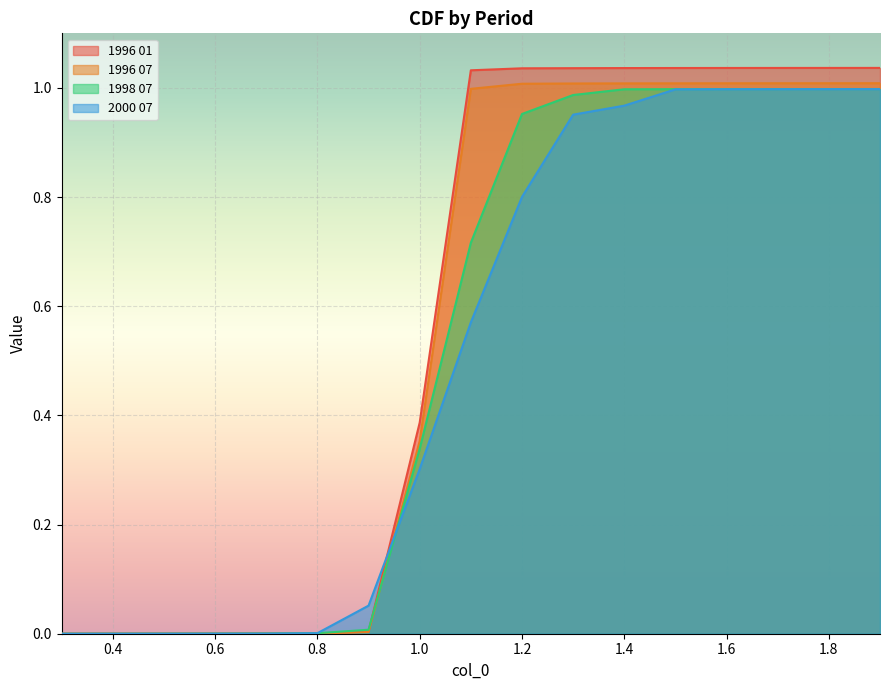

Which series has the widest spread of values?

1996 01